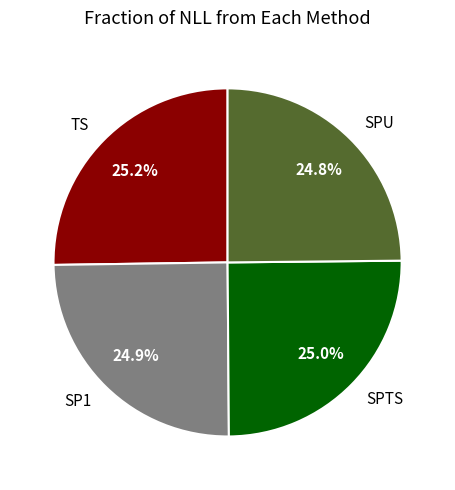

How many slices are in this pie chart?

4